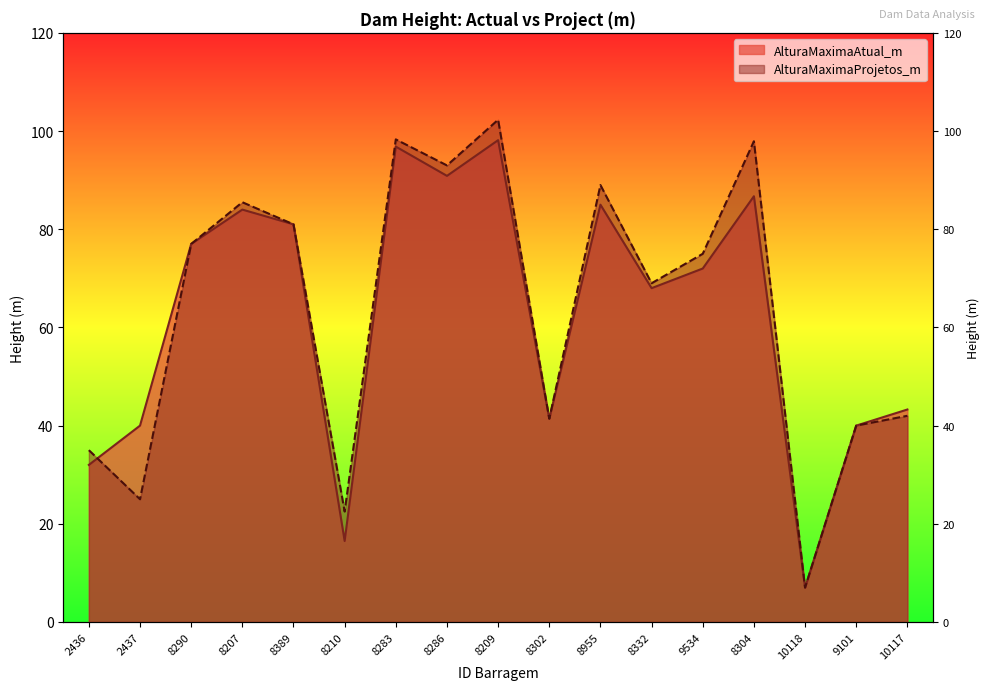

At which category is the sum across all series the highest?

8209